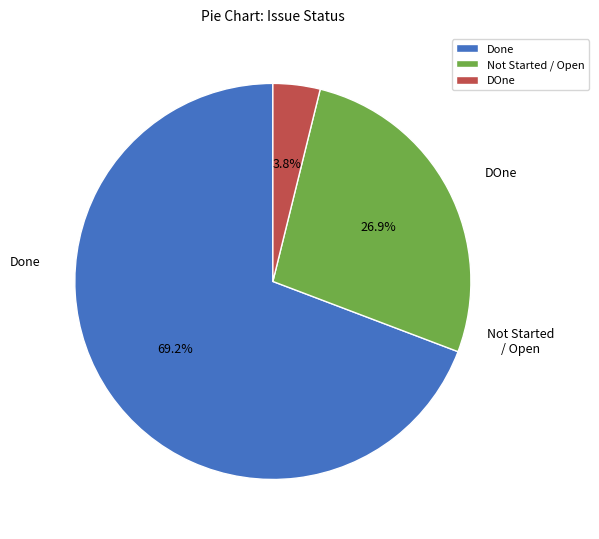

Which slice represents more than half of the pie?

Done